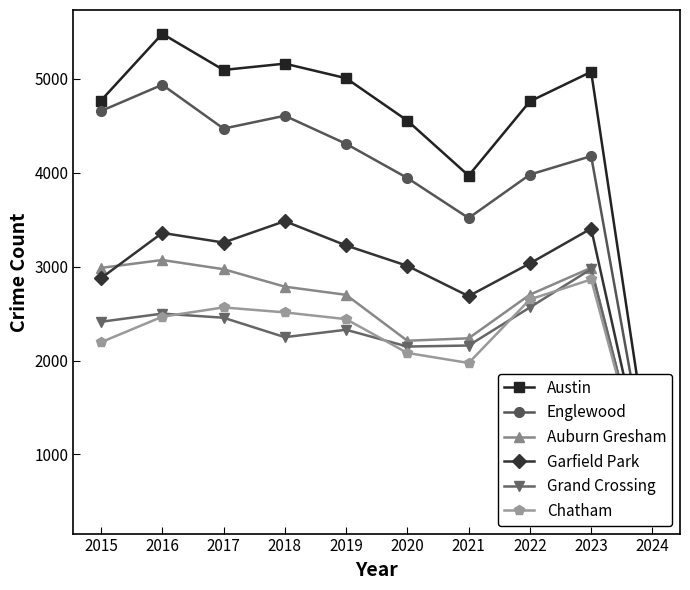

What is the total value across all series at 2024?

3044